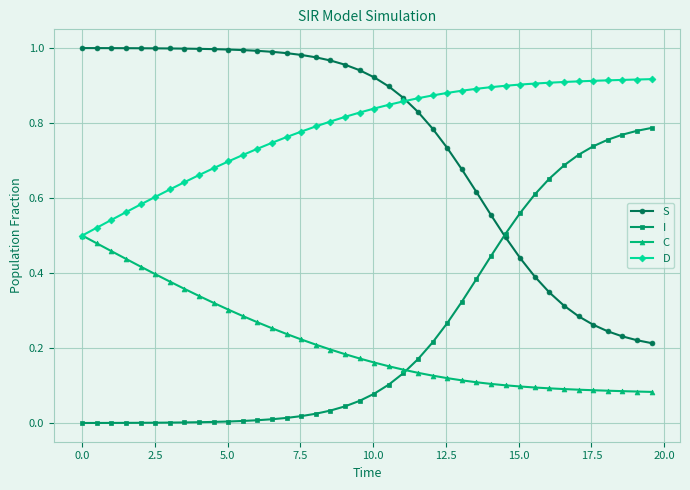

How many lines are shown in the chart?

4